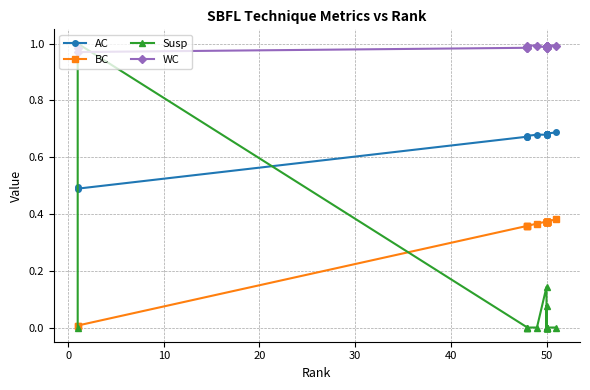

What is the value of the WC point at the 2nd from the left?

1.0